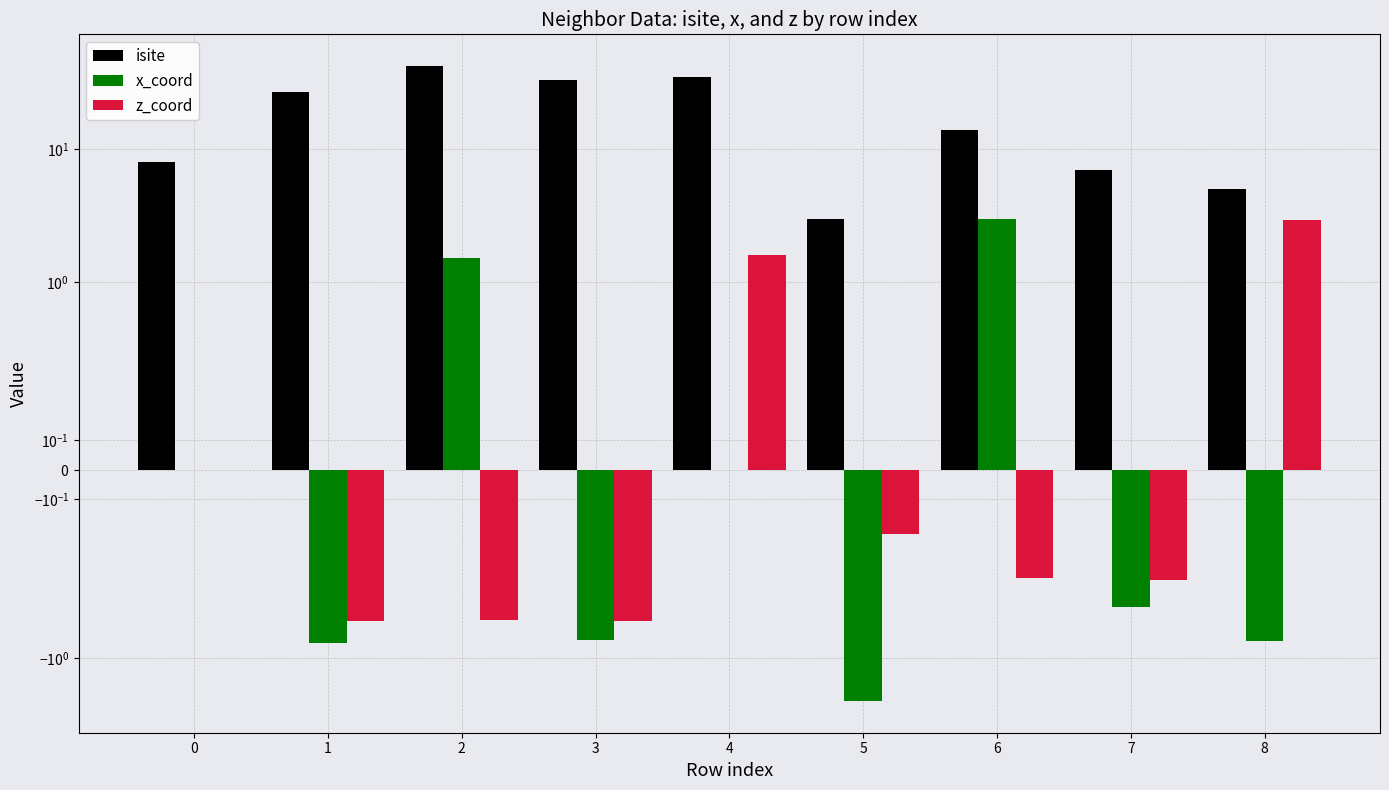

Reading left to right, transcribe all the data shown in this chart.

isite: 8.0	27.0	42.0	33.0	35.0	3.0	14.0	7.0	5.0
x_coord: 0.0	-0.8	1.5	-0.7	0.0	-2.1	3.0	-0.5	-0.7
z_coord: 0.0	-0.5	-0.5	-0.5	1.6	-0.2	-0.4	-0.4	2.9